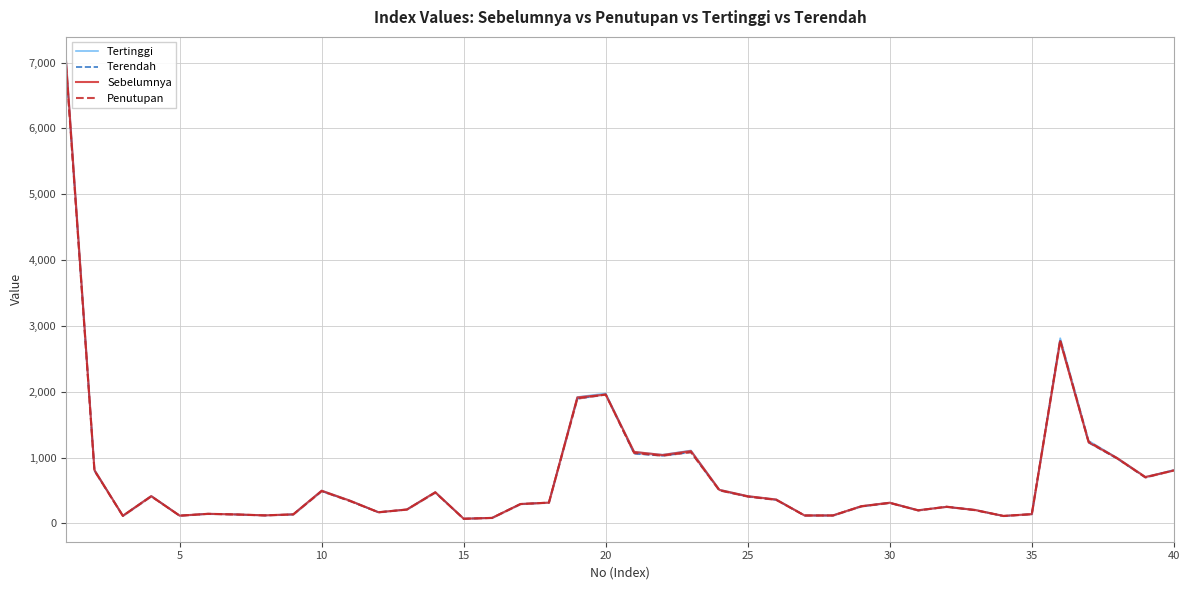

How many data points does each series have?

40